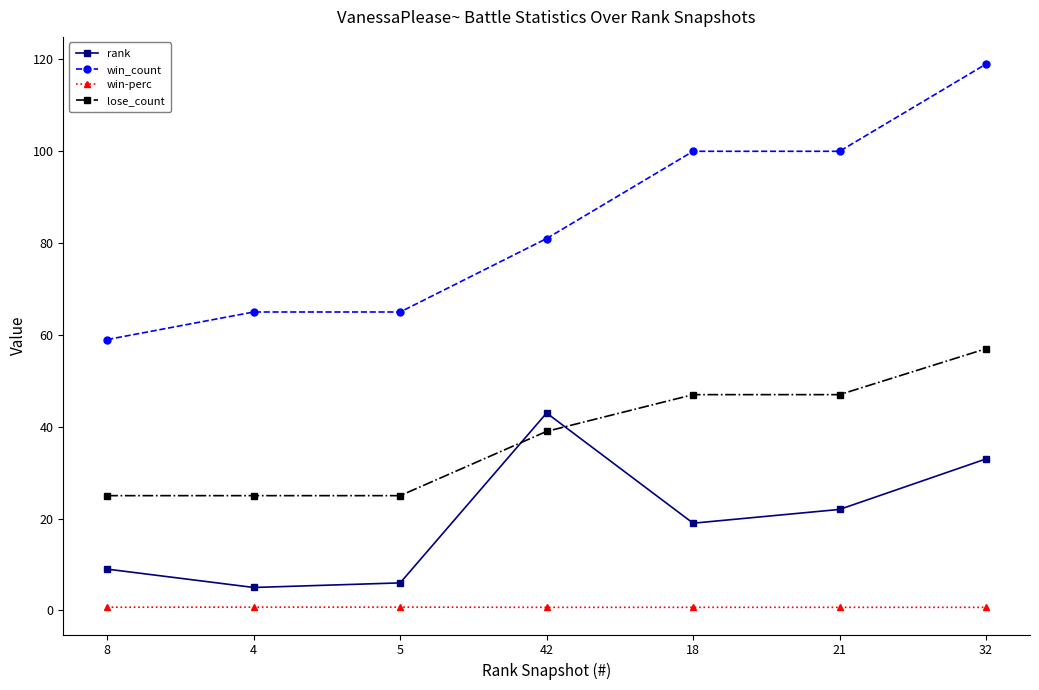

True or false: win-perc and win_count intersect in this chart.

False